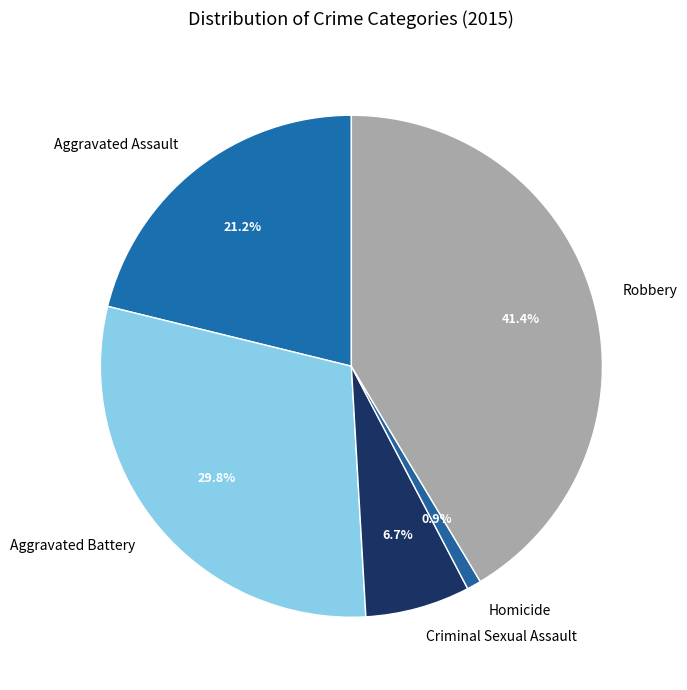

To the nearest percent, what percentage of the pie is Robbery?

41%